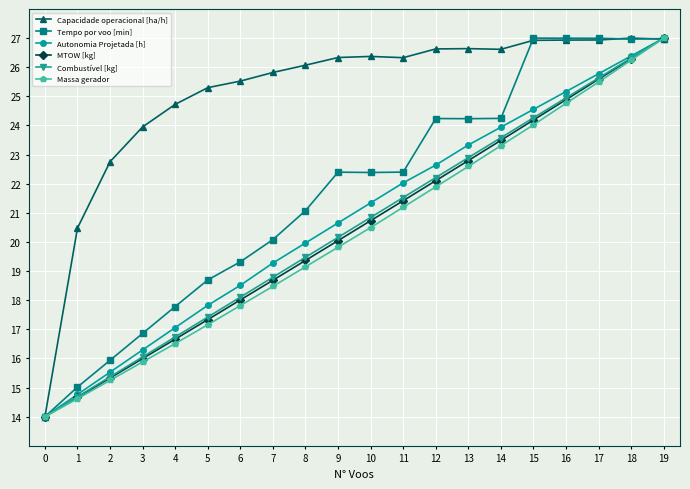

True or false: Autonomia Projetada [h] has more than 0 interior local peaks.

False